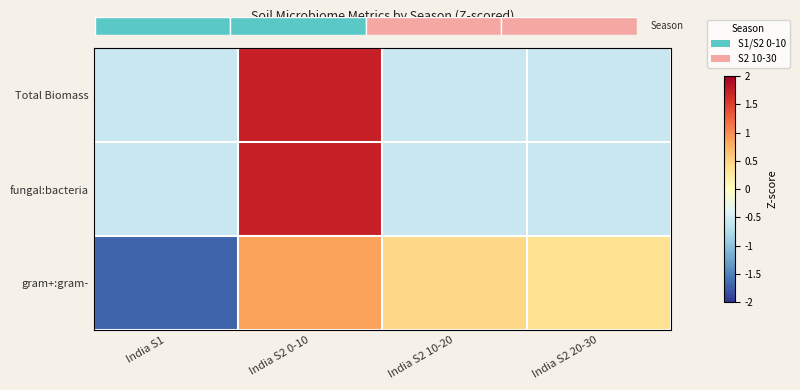

At which category is the sum across all series the highest?

India S2 0-10